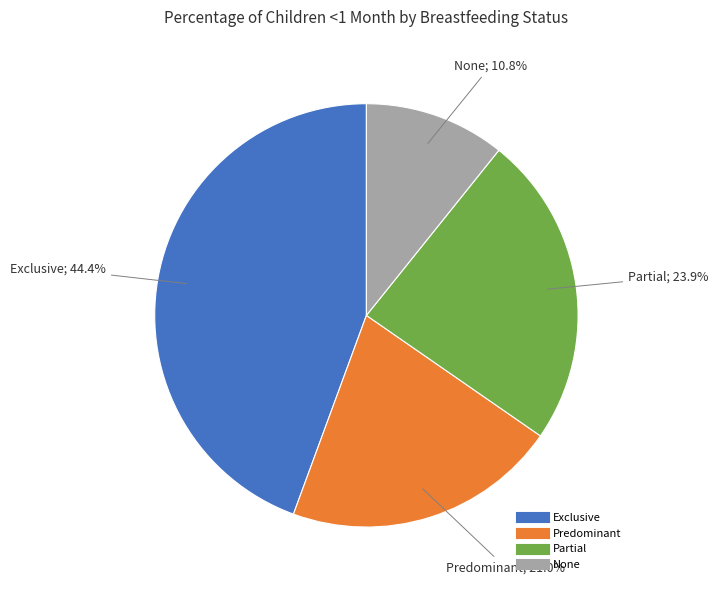

To the nearest percent, what is the difference between the largest and smallest slice percentages?

34%